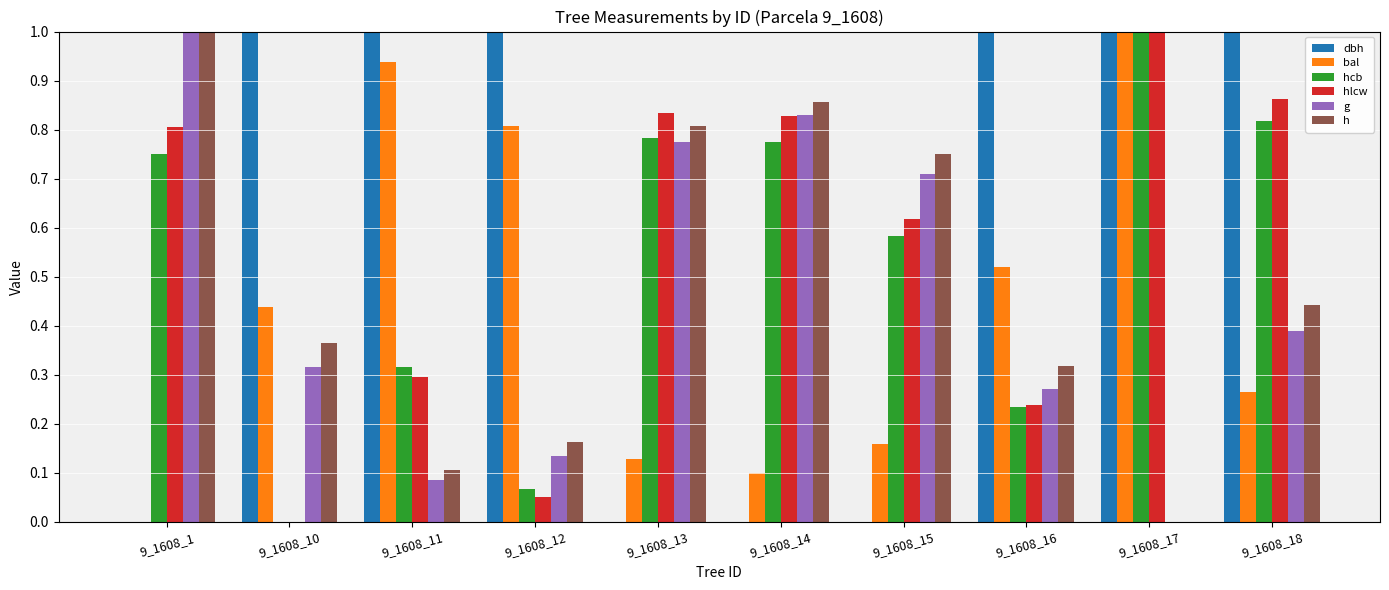

At which category is the sum across all series the highest?

9_1608_17